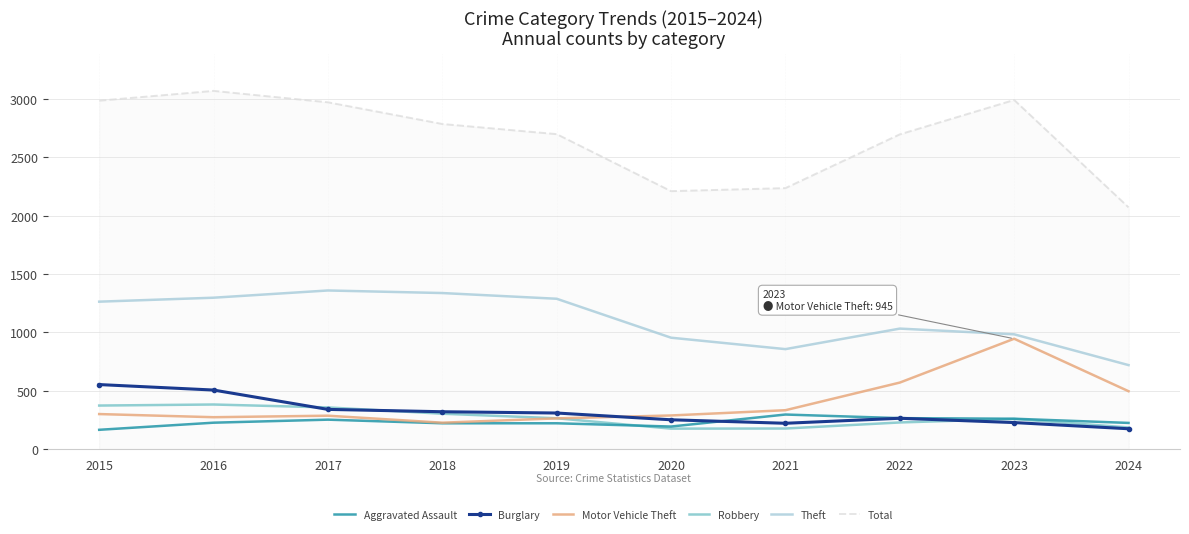

How many values in the Motor Vehicle Theft series are below 299?

5